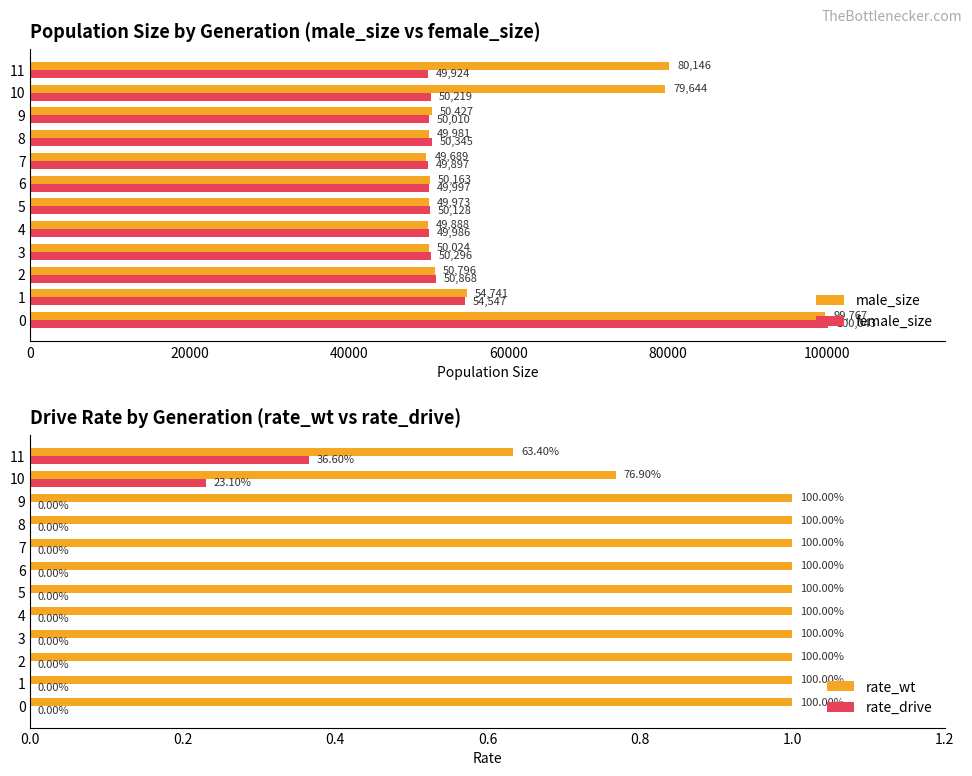

What is the maximum value for female_size?

100043